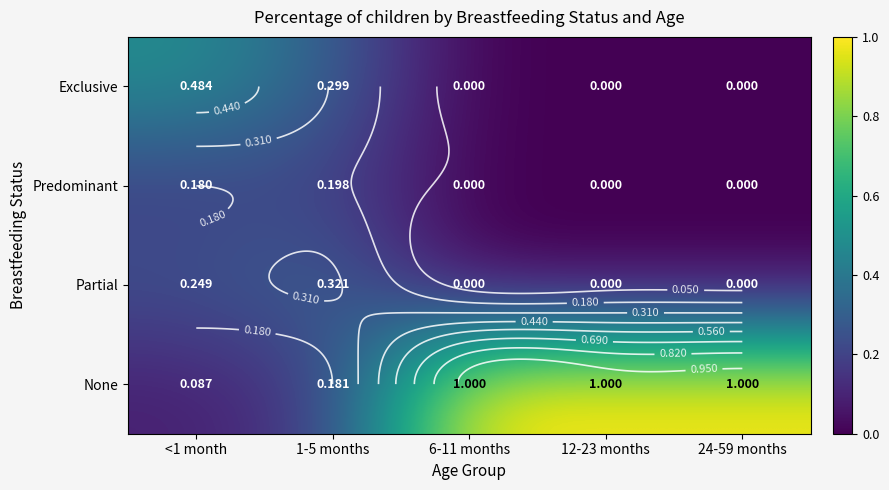

Count the Exclusive values in the range 0 to 1.

5